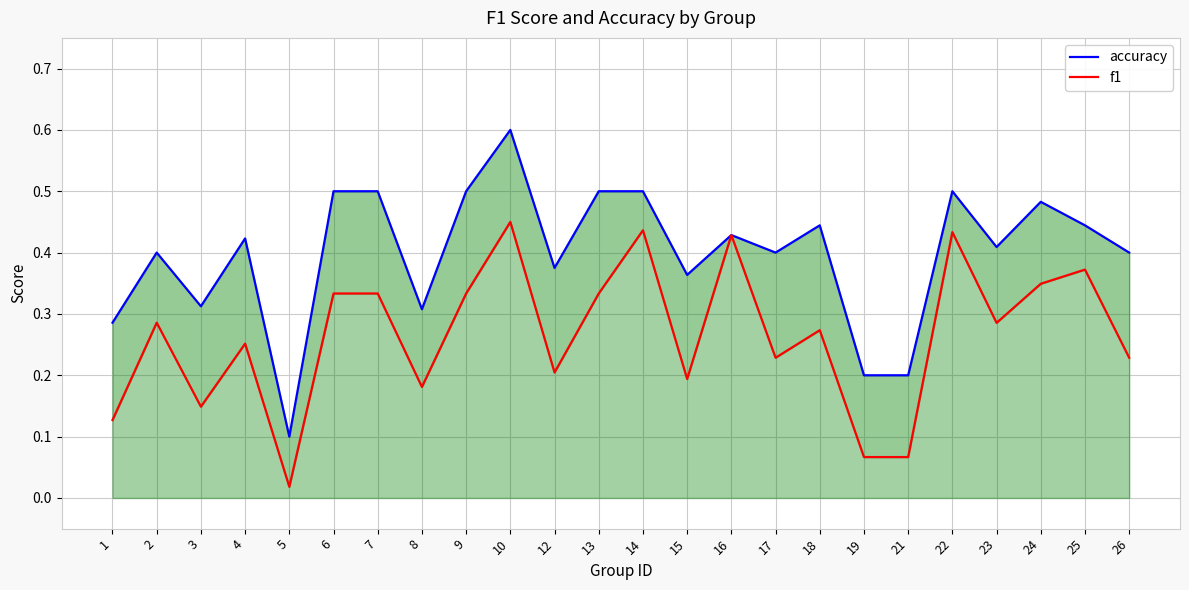

What is the spread (max minus min) of values at 23?

0.1